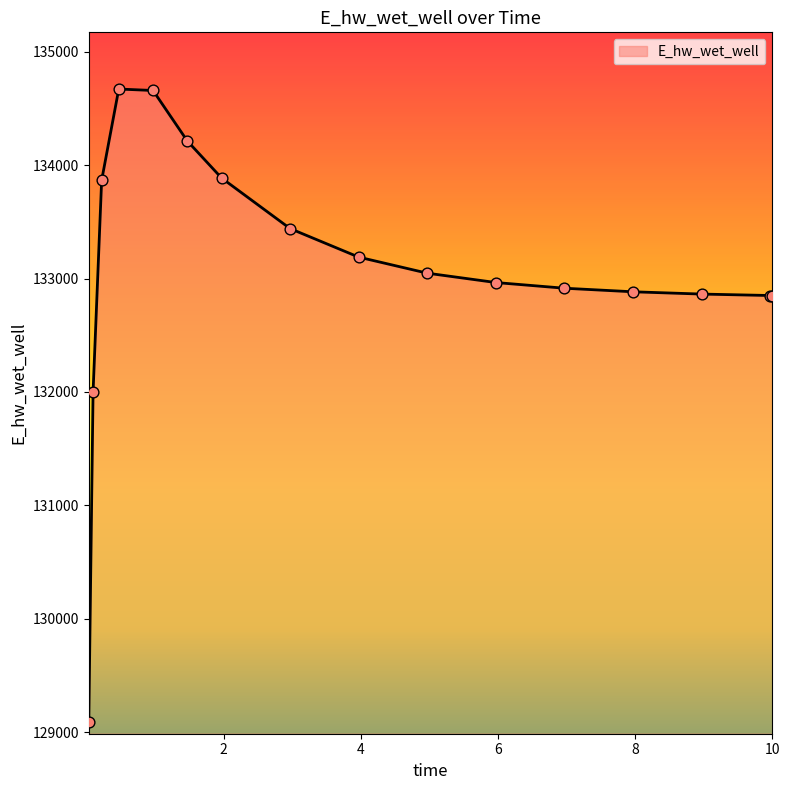

What is the difference between the maximum and minimum values?

5584.7